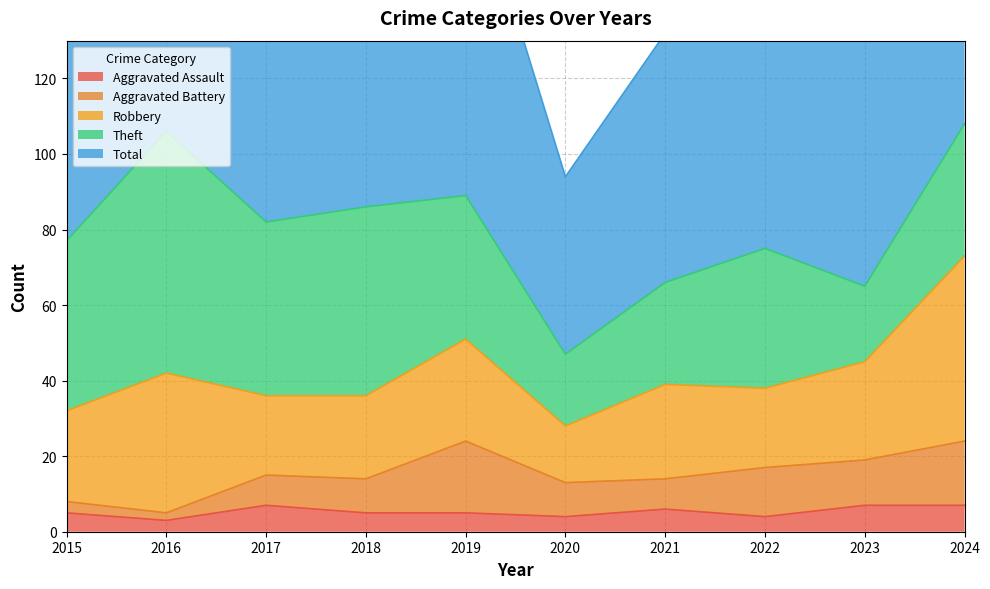

The Theft series shows 50 at 2018. True or false?

True